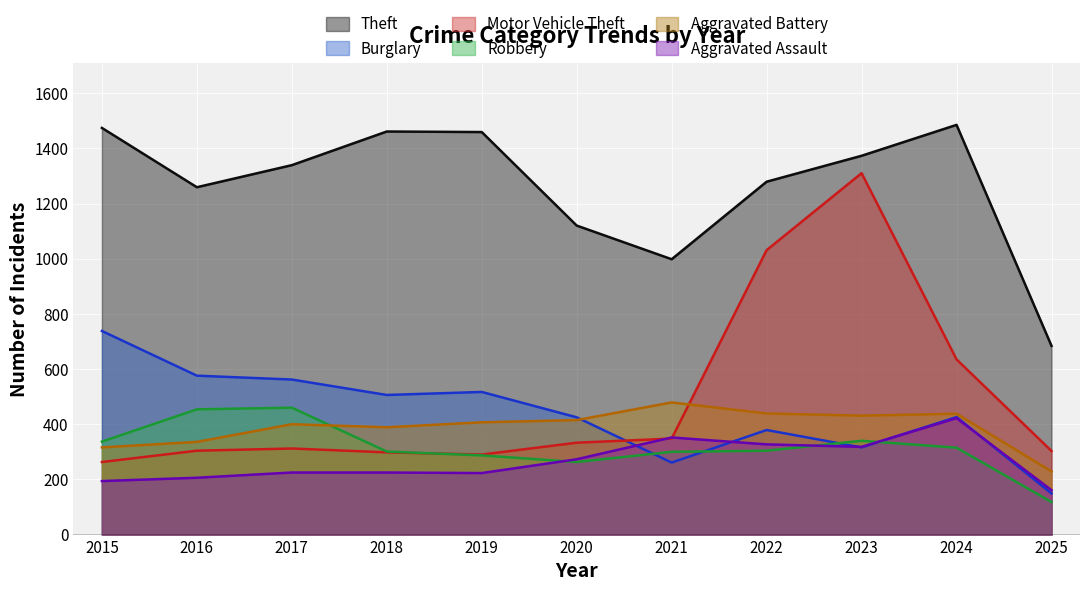

Which category has the highest value across all series?

2024